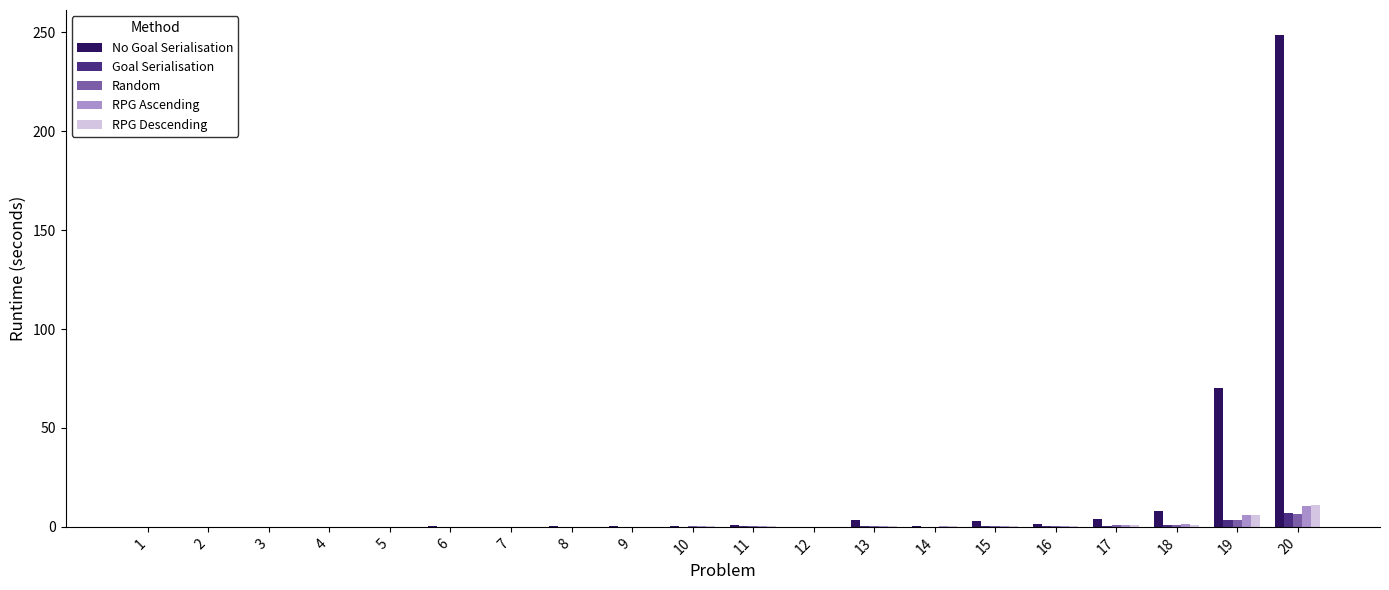

How many data points does each series have?

20